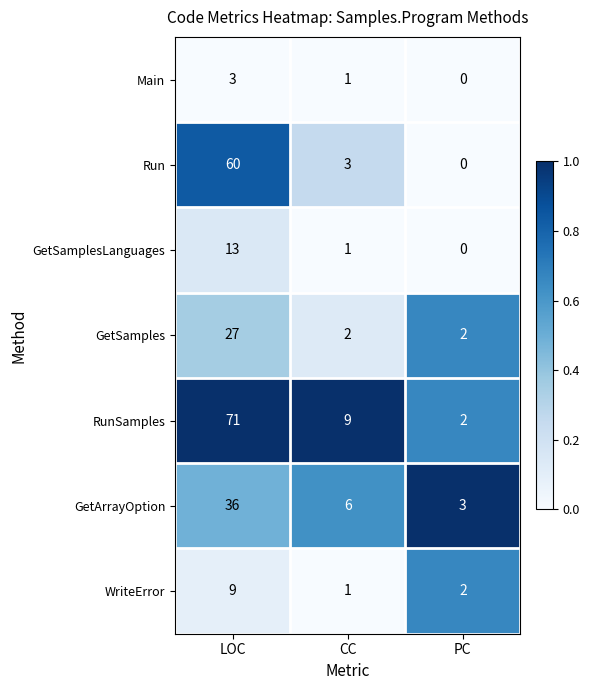

At which category is the sum across all series the highest?

LOC